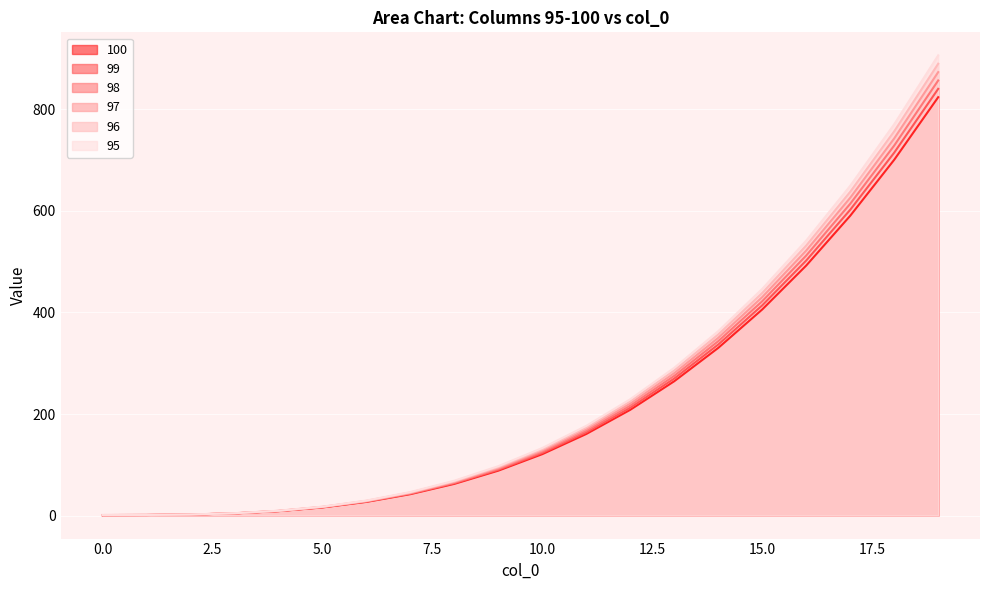

How many values in the 97 series are below 130?

10